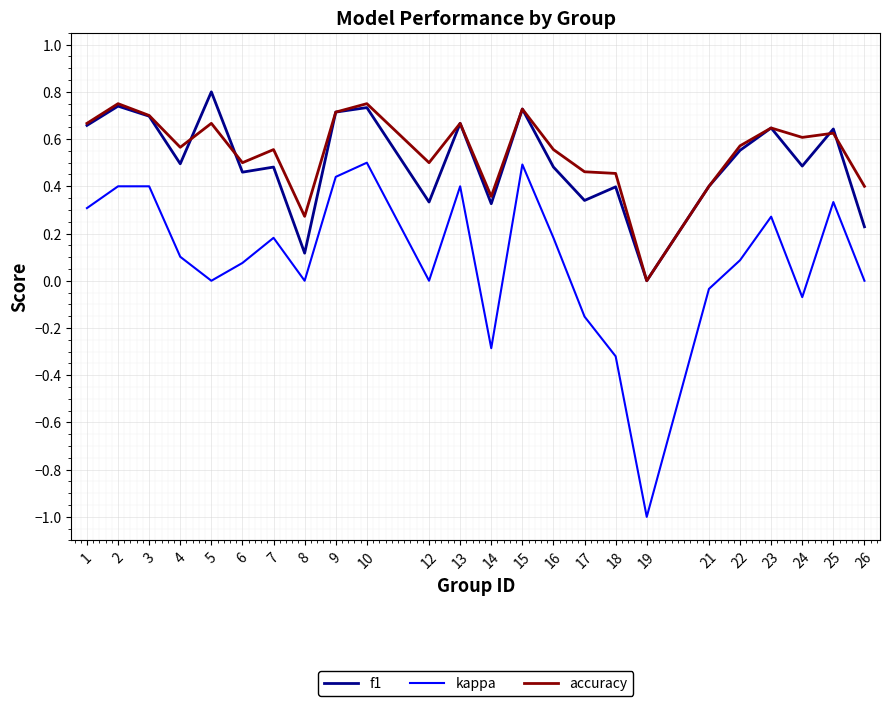

Is it true that f1 equals 0.5 at 6?

True